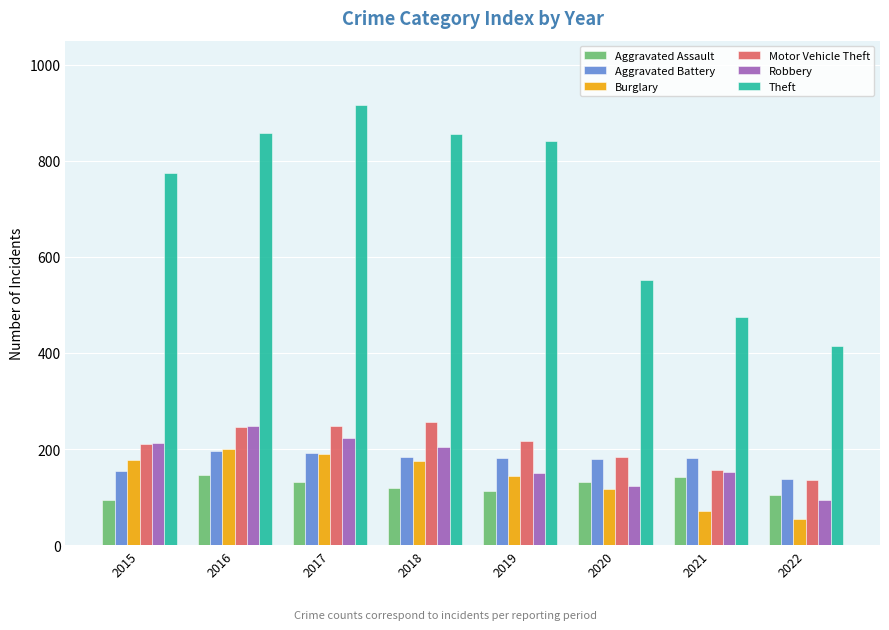

How many values in the Robbery series are below 204?

4